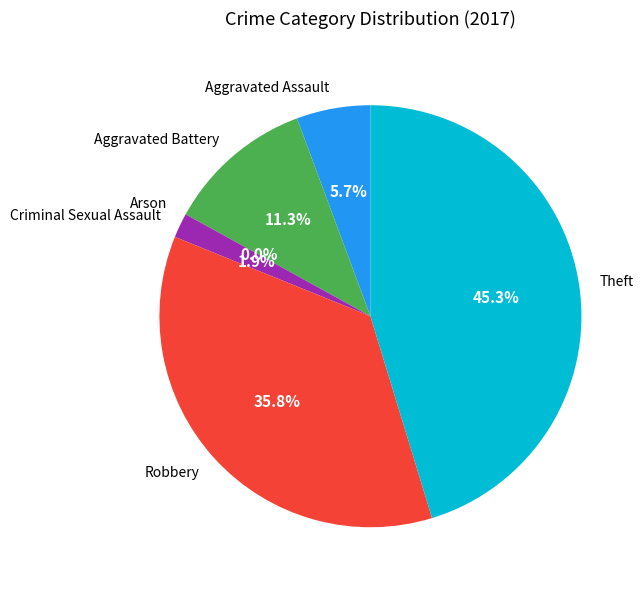

Does any single category account for the majority?

No